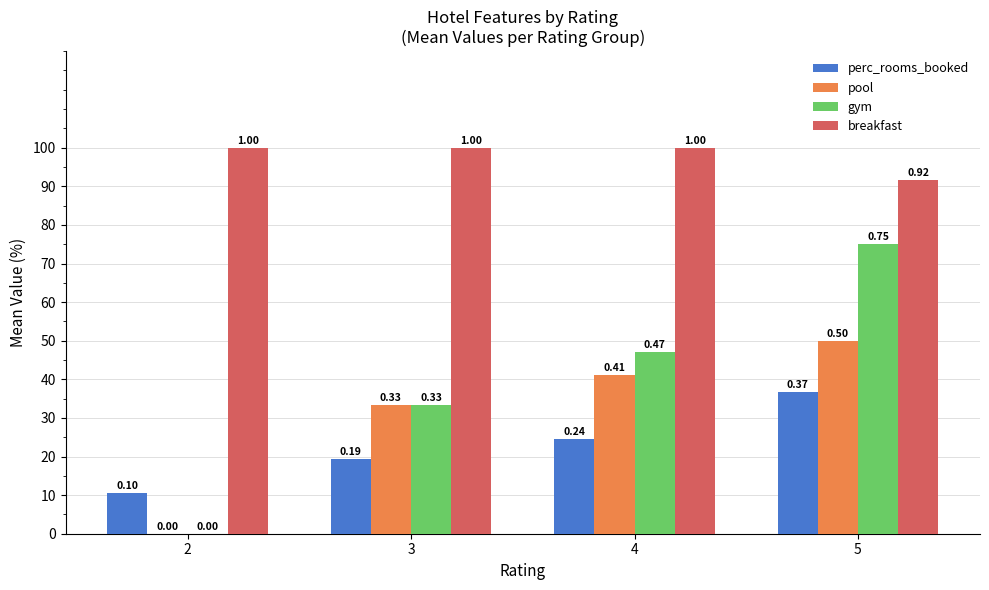

Rank the series by their maximum value, from lowest to highest.

perc_rooms_booked, pool, gym, breakfast